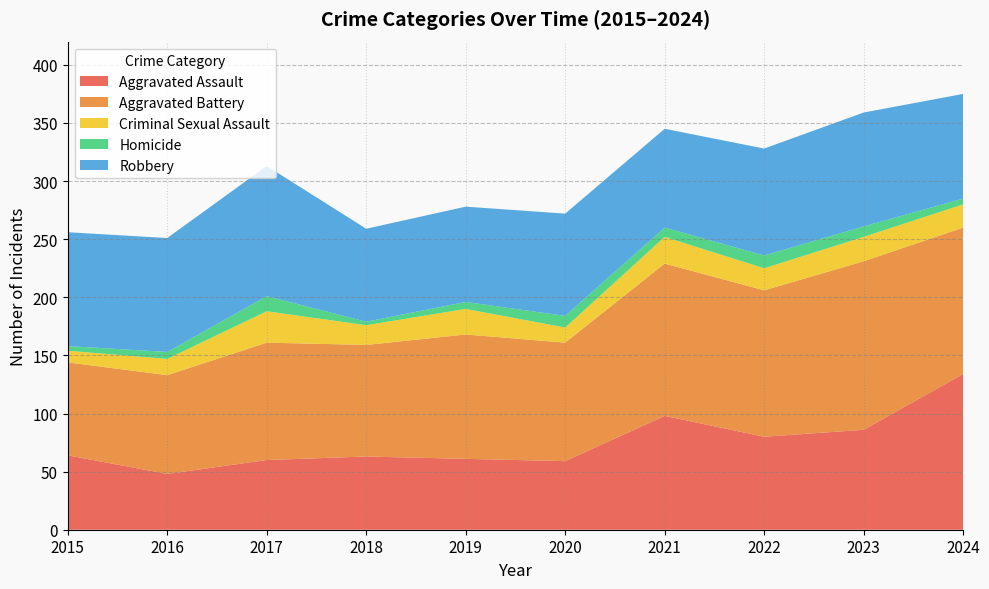

Reading left to right, transcribe all the data shown in this chart.

Aggravated Assault: 64	48	60	63	61	59	98	80	86	134
Aggravated Battery: 80	85	101	96	107	102	131	126	145	126
Criminal Sexual Assault: 10	14	27	17	22	13	23	19	21	20
Homicide: 4	6	13	3	6	10	8	11	9	5
Robbery: 98	98	112	80	82	88	85	92	98	90